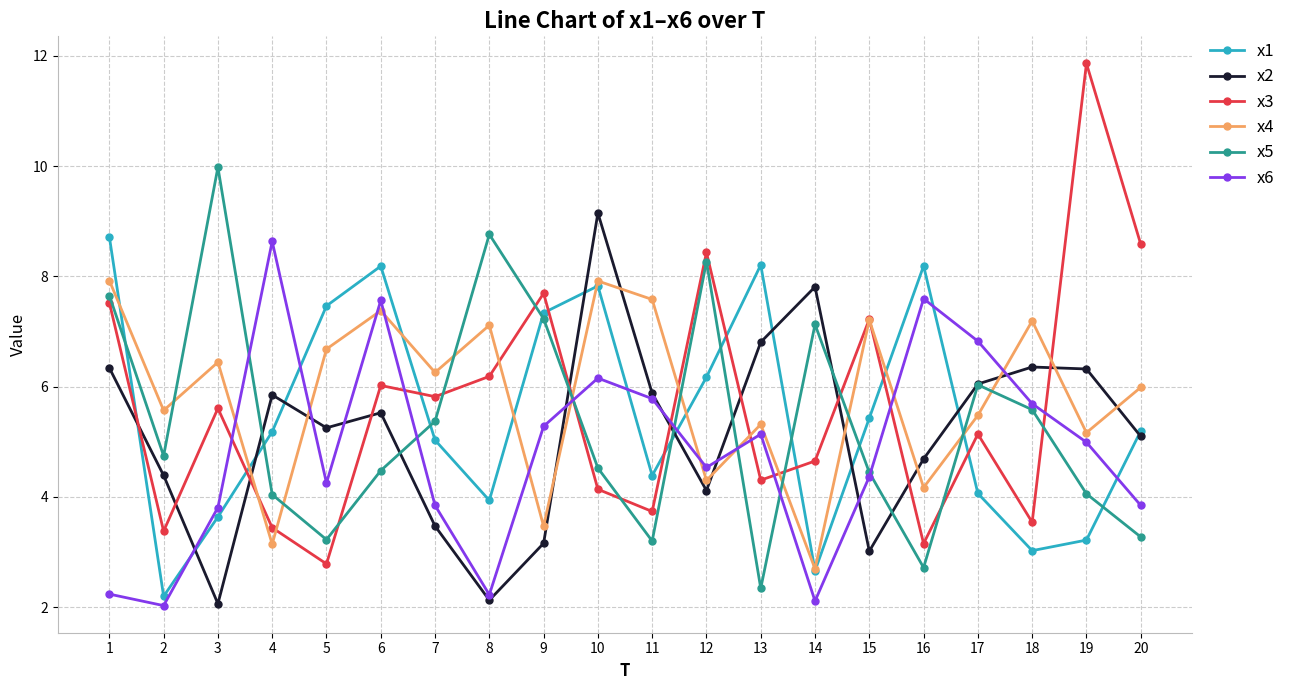

How many lines are shown in the chart?

6